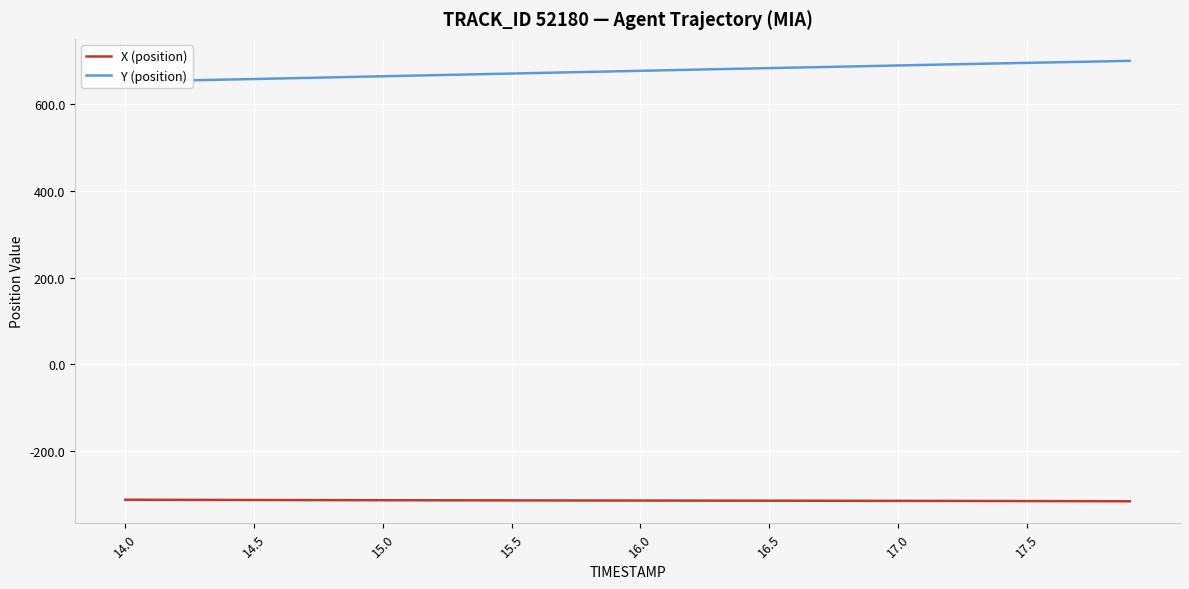

What is the sum of all X (position) values?

-12542.9